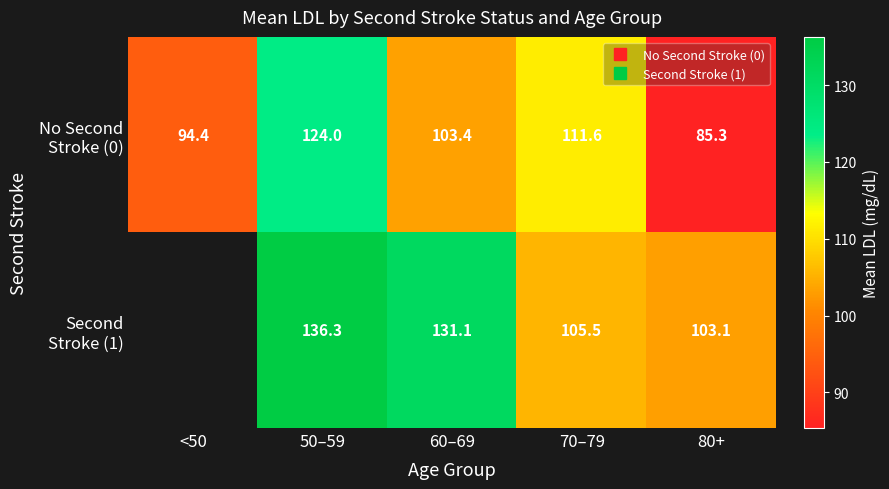

How many values in the Second Stroke (1) series exceed 131?

2